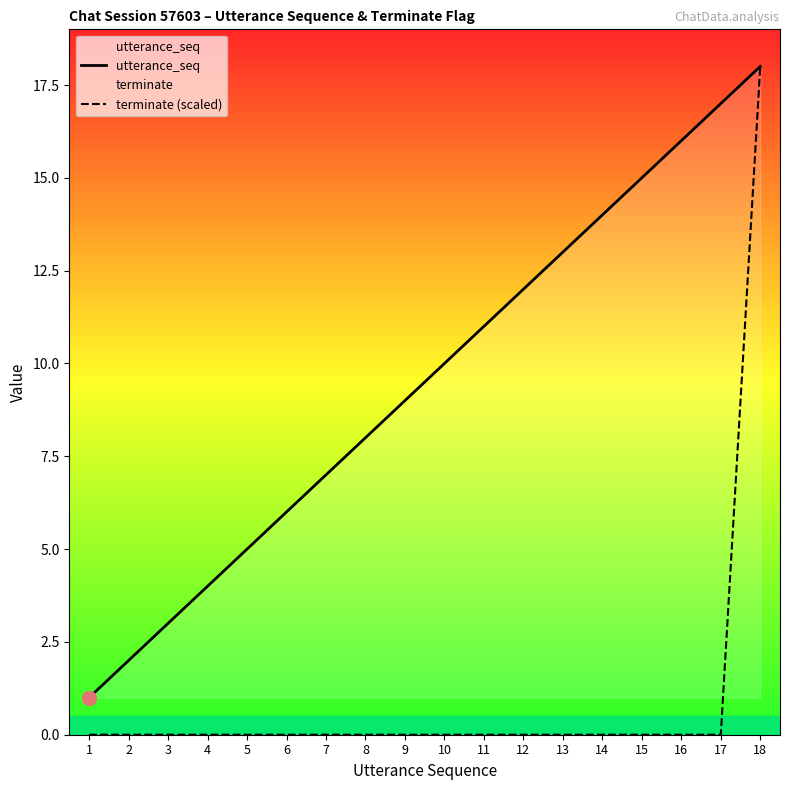

Which category has the highest value across all series?

18